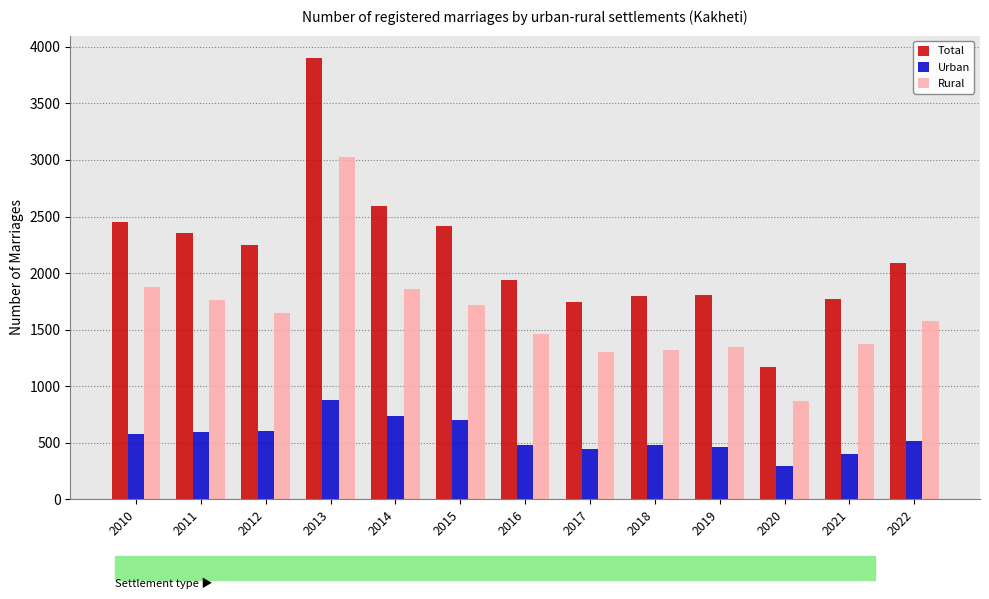

How many values in the Total series are below 2091?

6